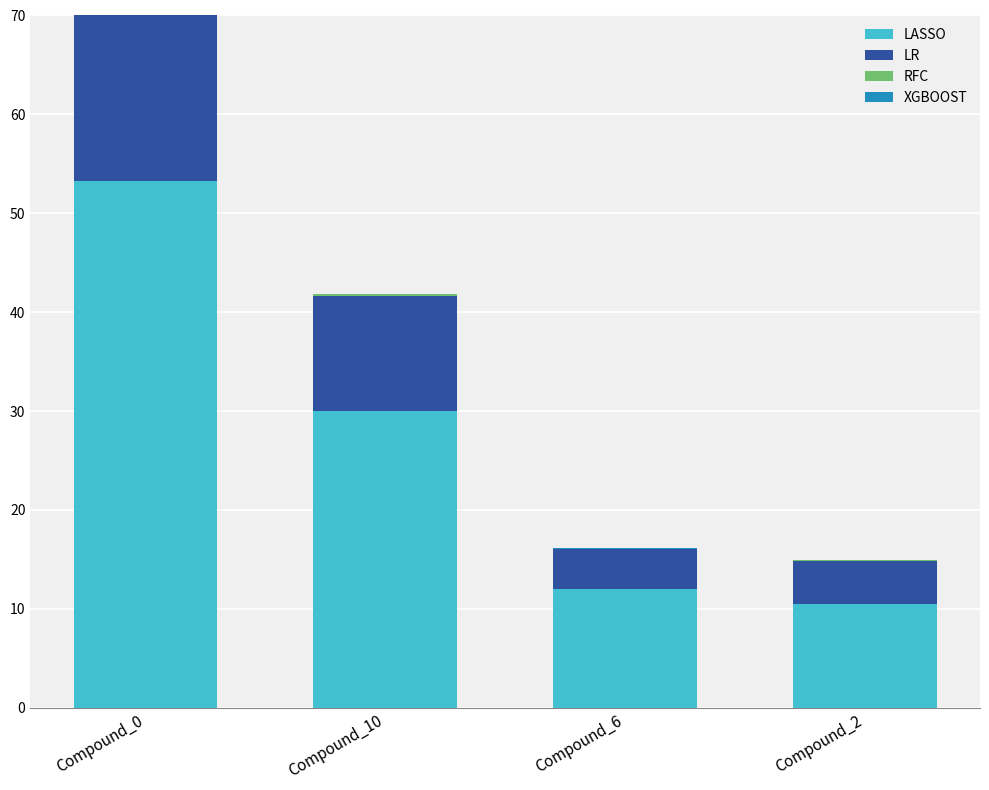

What is the sum of the LASSO values at Compound_2 and Compound_10?

40.5